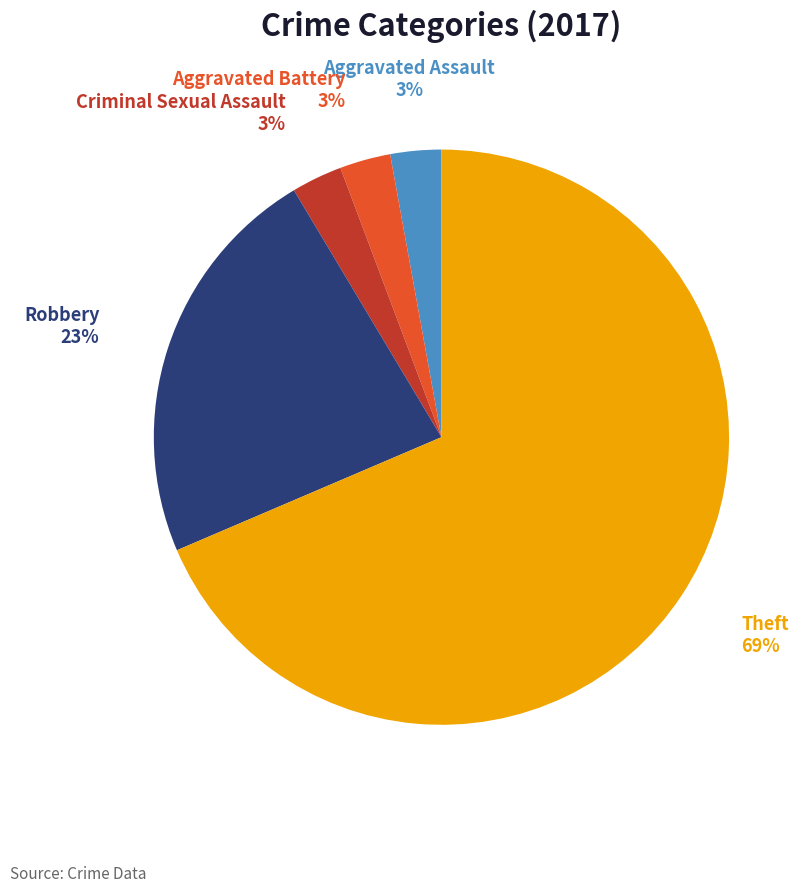

Do Robbery and Aggravated Assault together represent more than half of the pie?

No